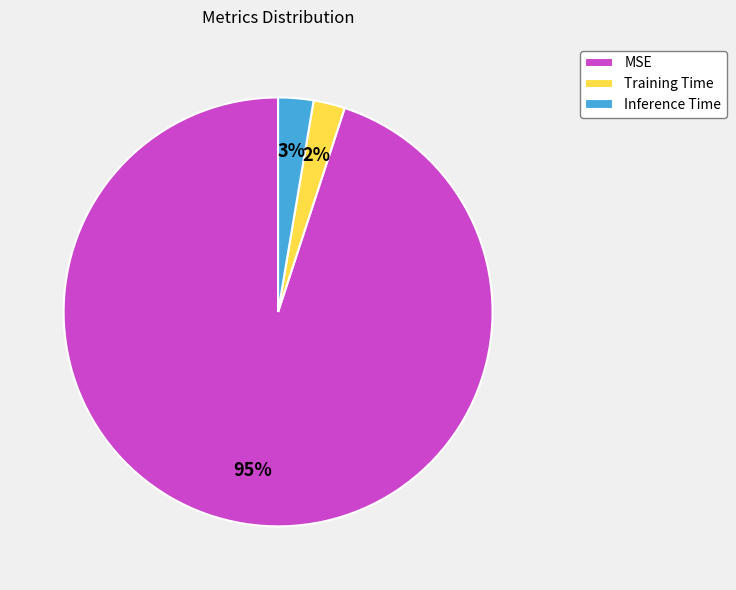

Count the number of slices in the pie.

3